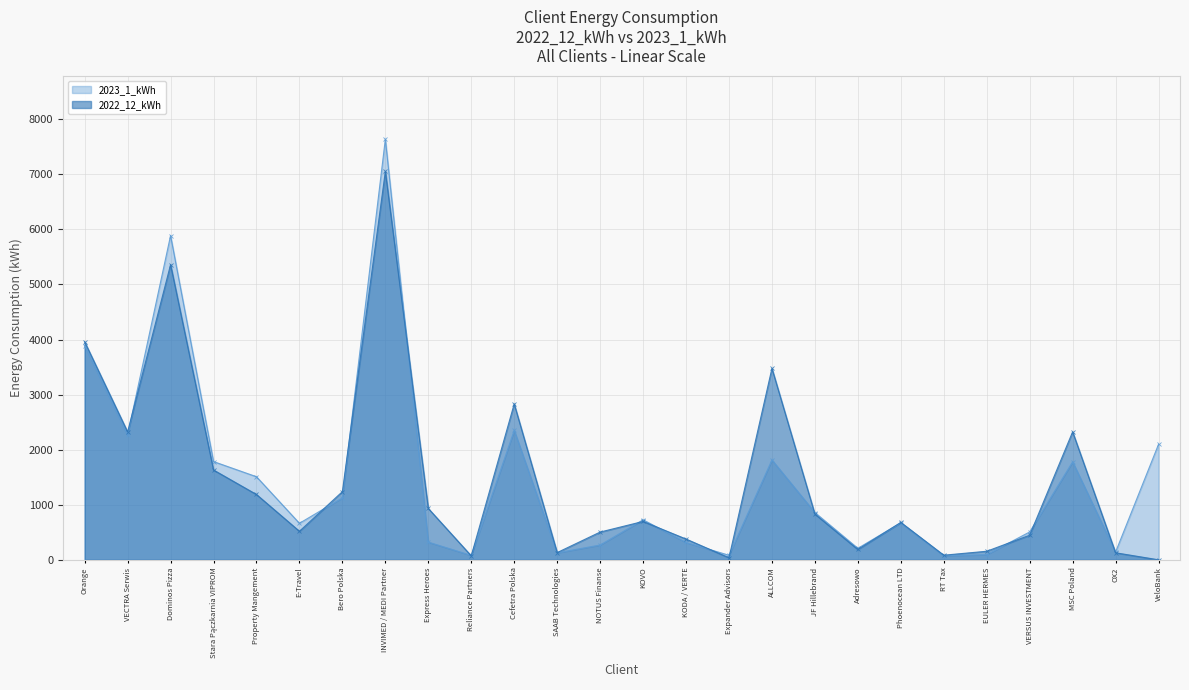

Where is the first local maximum for 2023_1_kWh?

Dominos Pizza